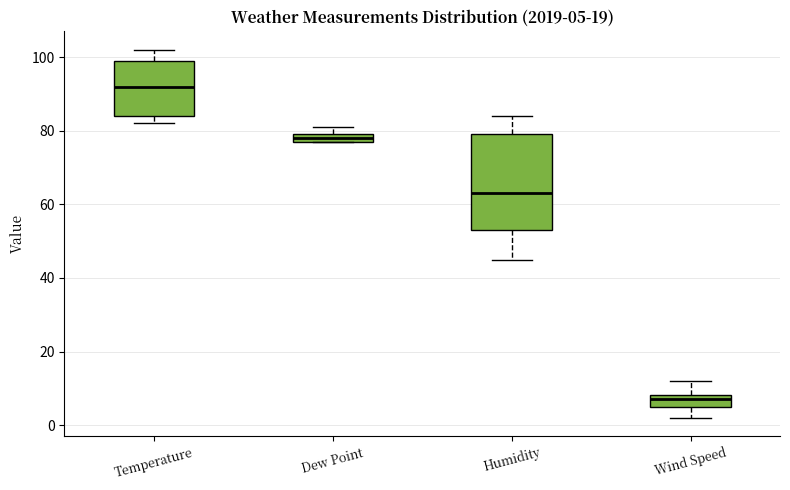

Which box is the tallest, from its lower edge to its upper edge?

Humidity